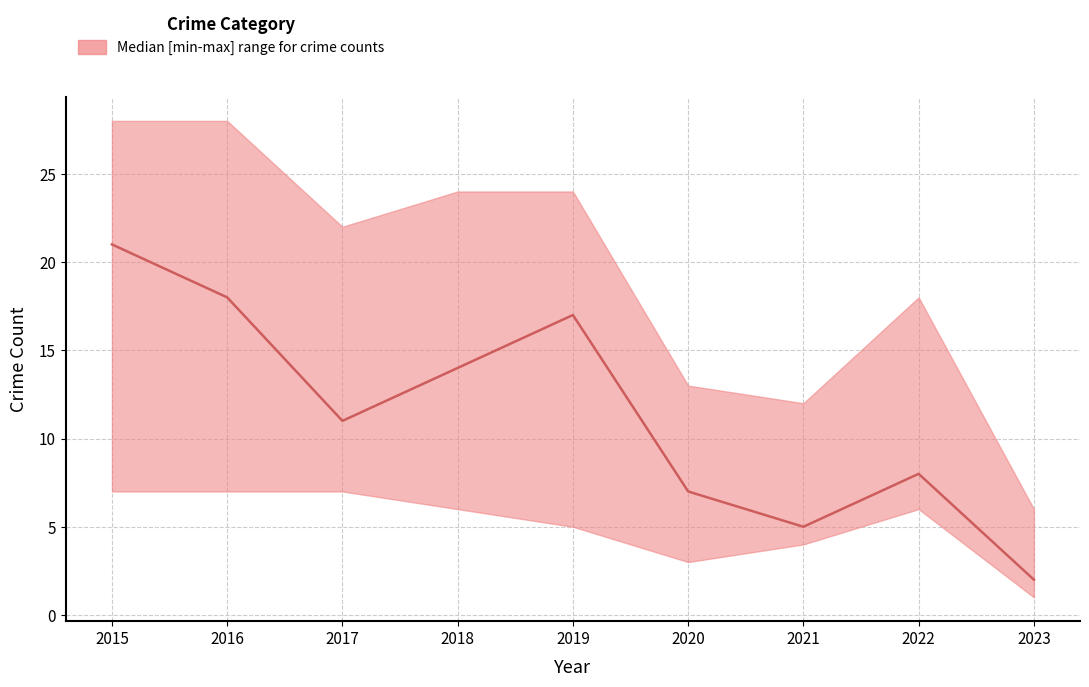

What is the sum of all median values?

103